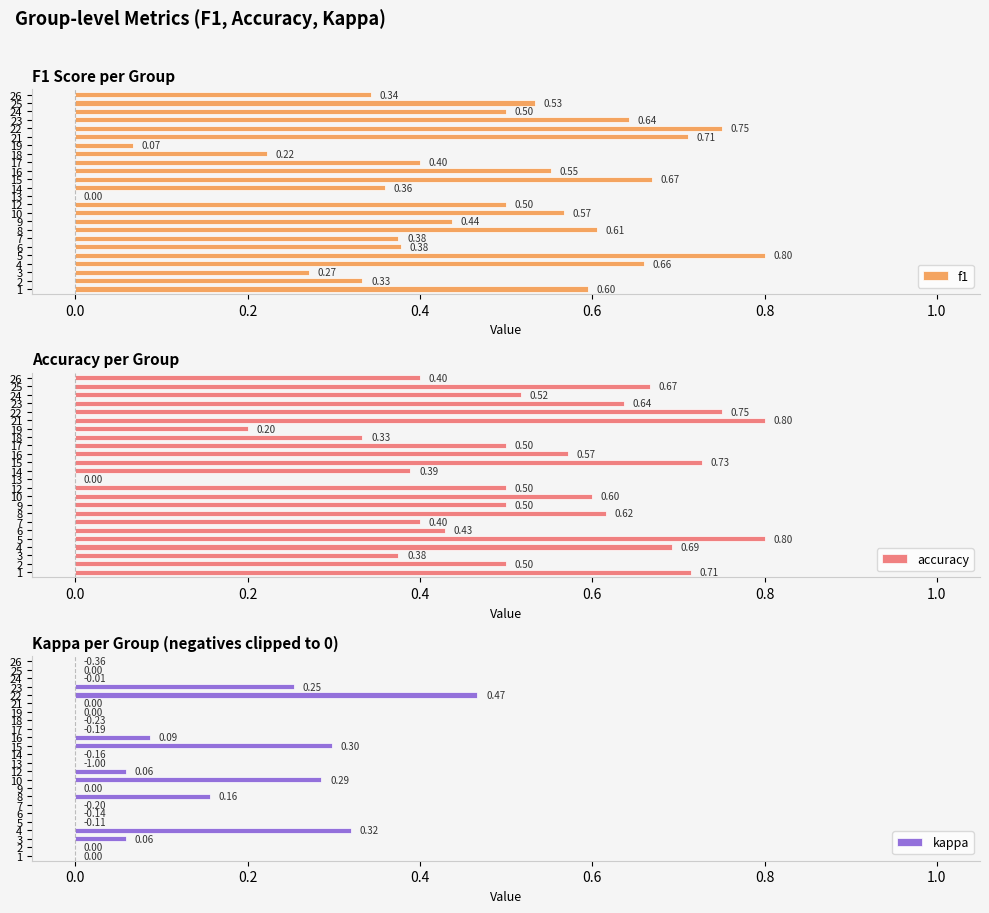

Does the chart contain stacked bars?

No